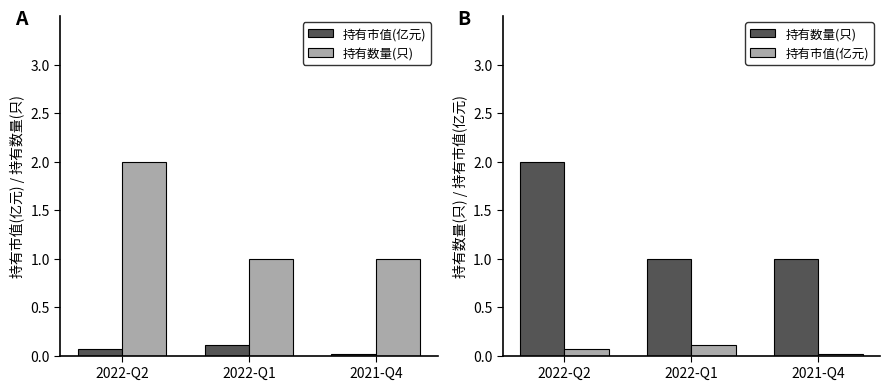

Which series has the largest total across all categories?

持有数量(只)